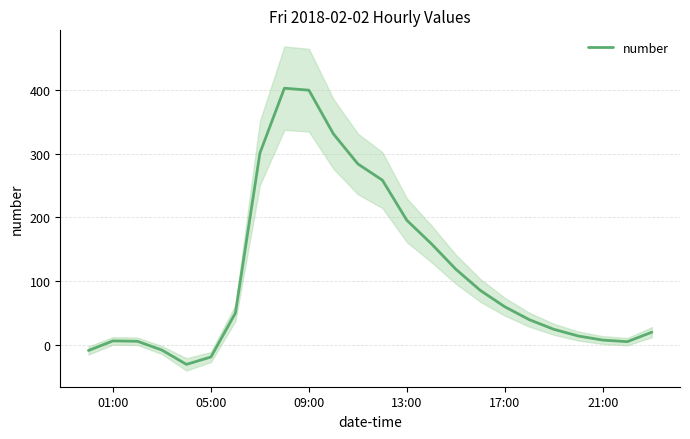

The chart shows a value of 86.7 at 6. True or false?

False